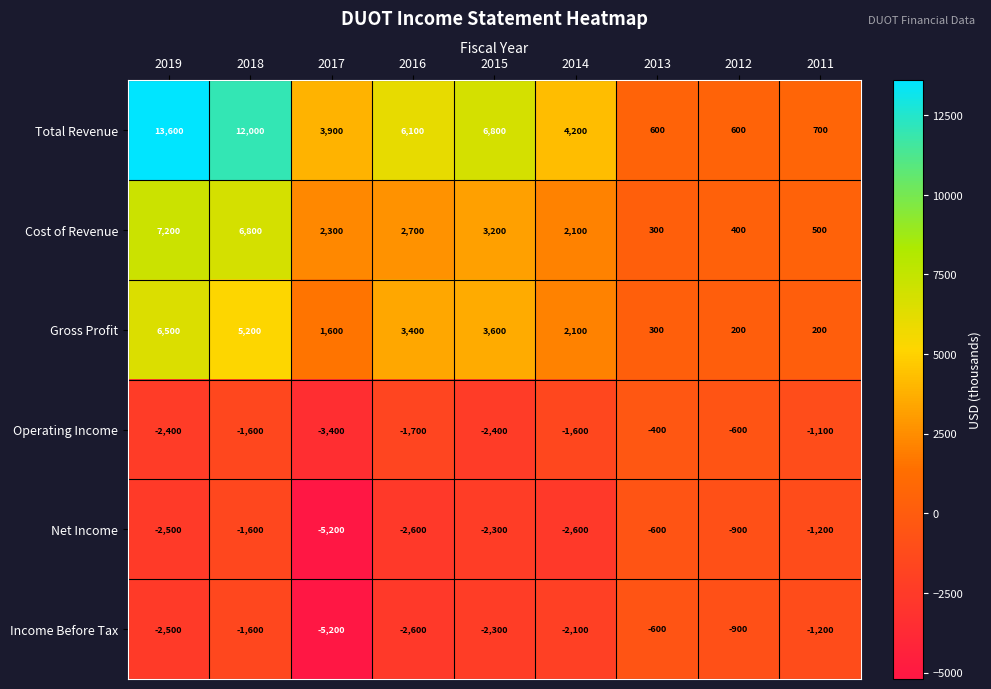

What is the difference between the second highest and minimum values in the Total Revenue series?

11400